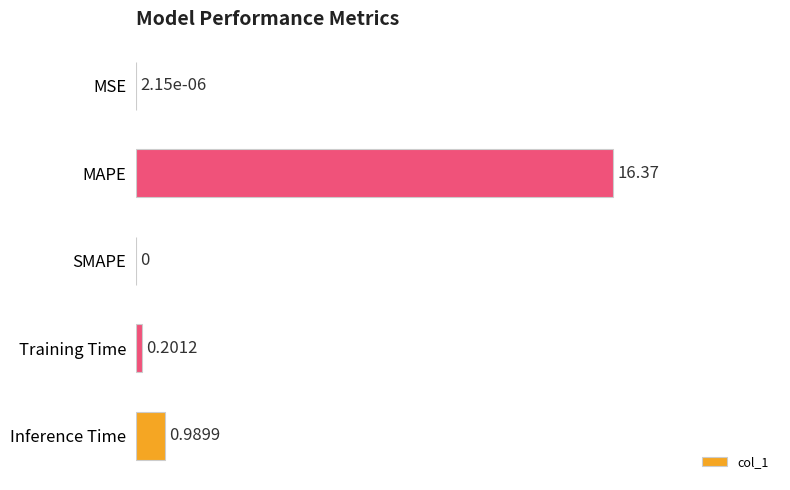

Between SMAPE and Training Time, which is larger?

Training Time